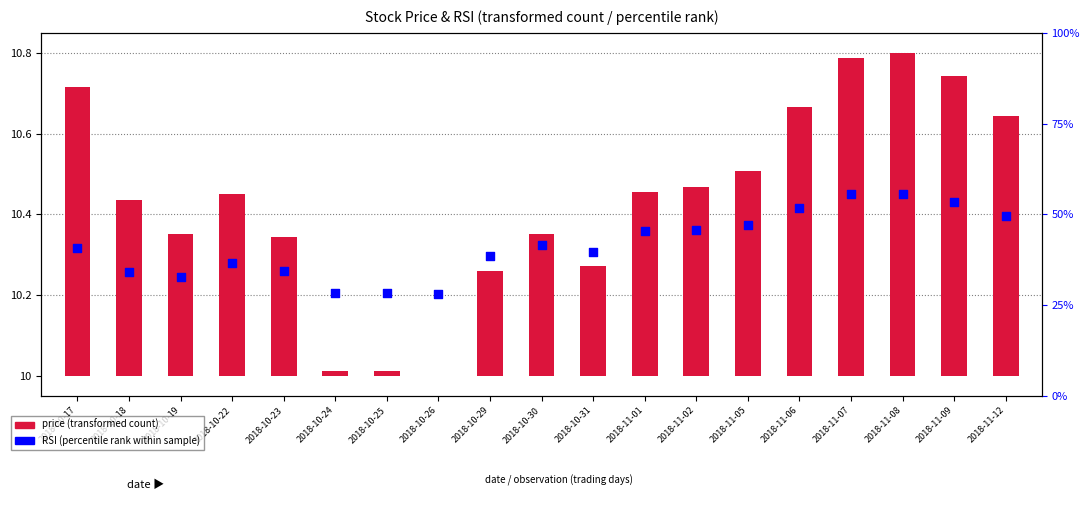

Approximately how many times larger is the value at 2018-11-01 compared to 2018-10-19?

1.4